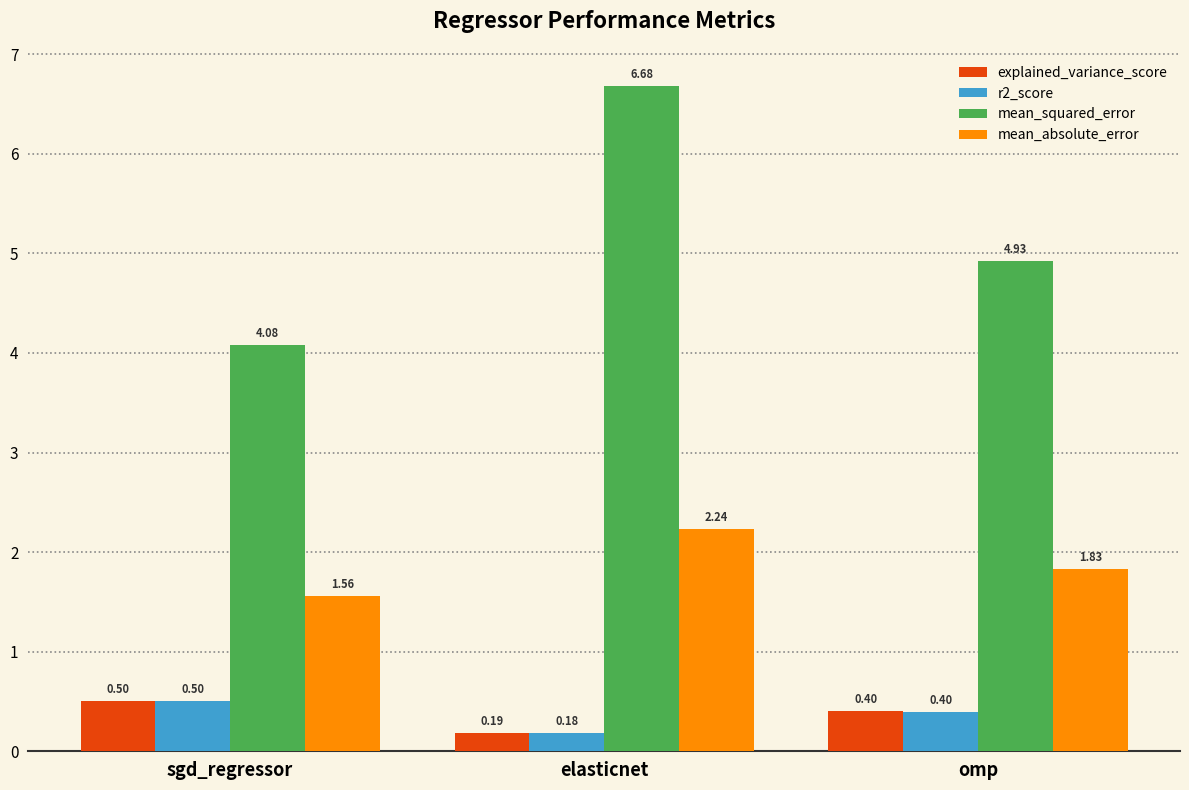

At which category does the chart reach its minimum across all series?

elasticnet